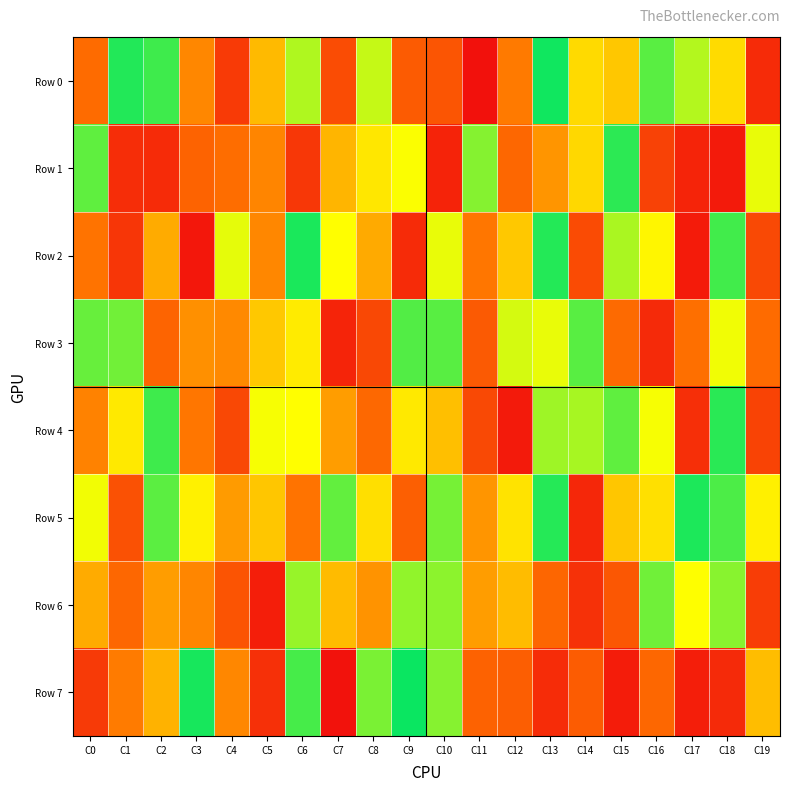

What is the spread (max minus min) of values at C2?

815475